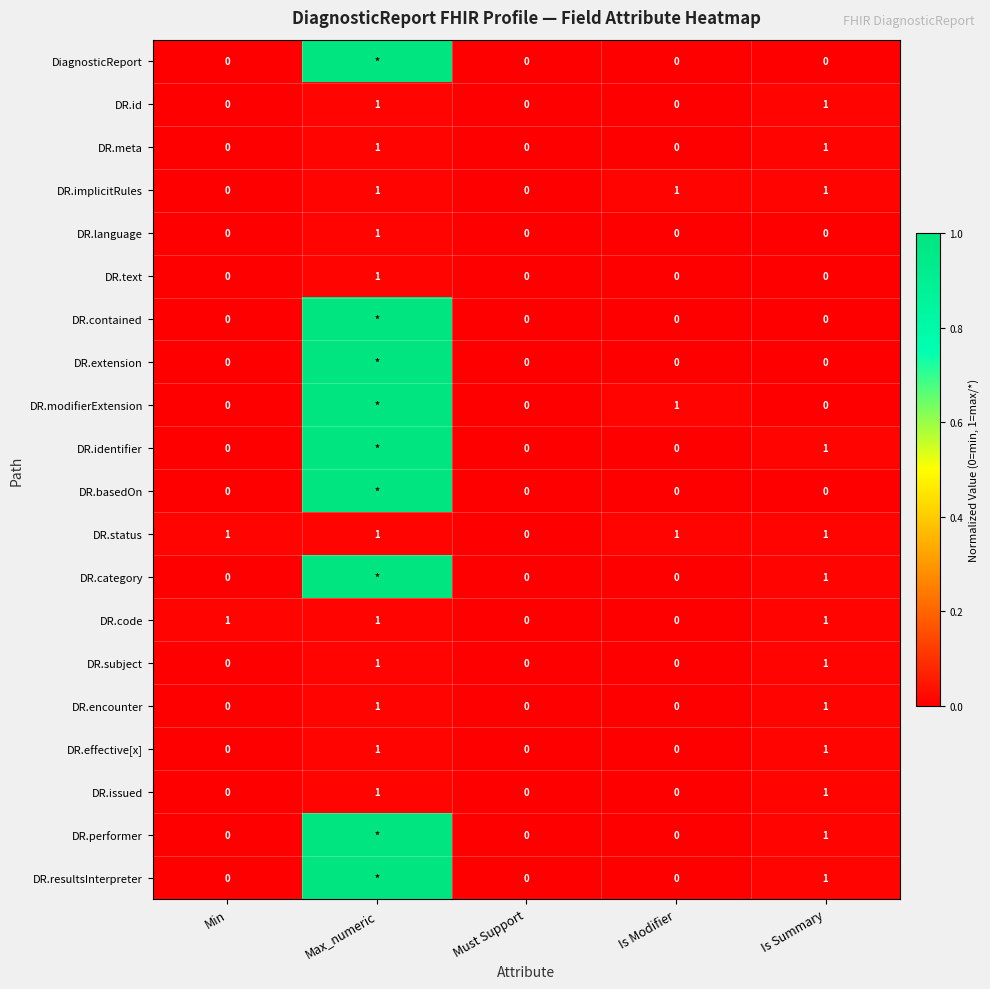

Which category has the lowest value in the DR.status series?

Must Support